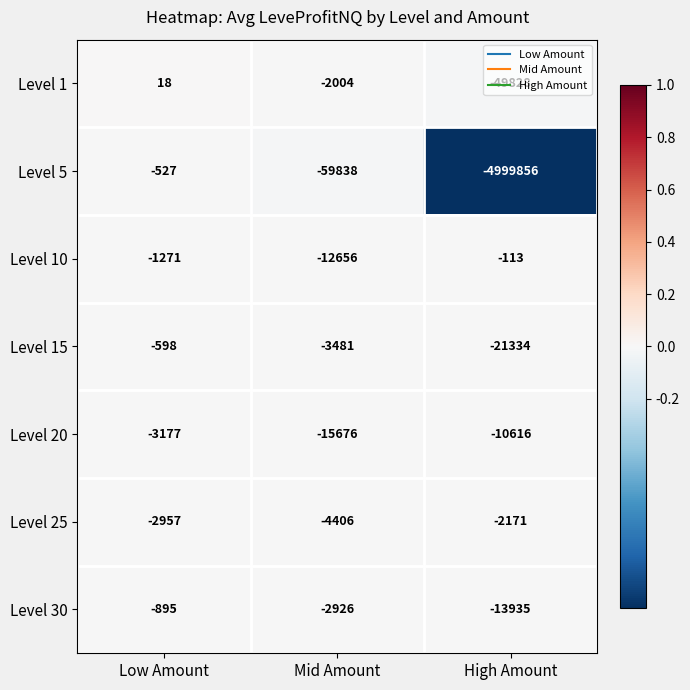

Rank the series at Low Amount from lowest to highest value.

Level 20, Level 25, Level 10, Level 30, Level 15, Level 5, Level 1